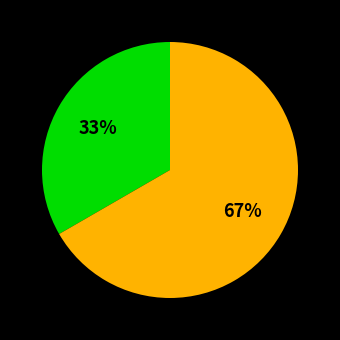

Does any single category account for the majority?

Yes